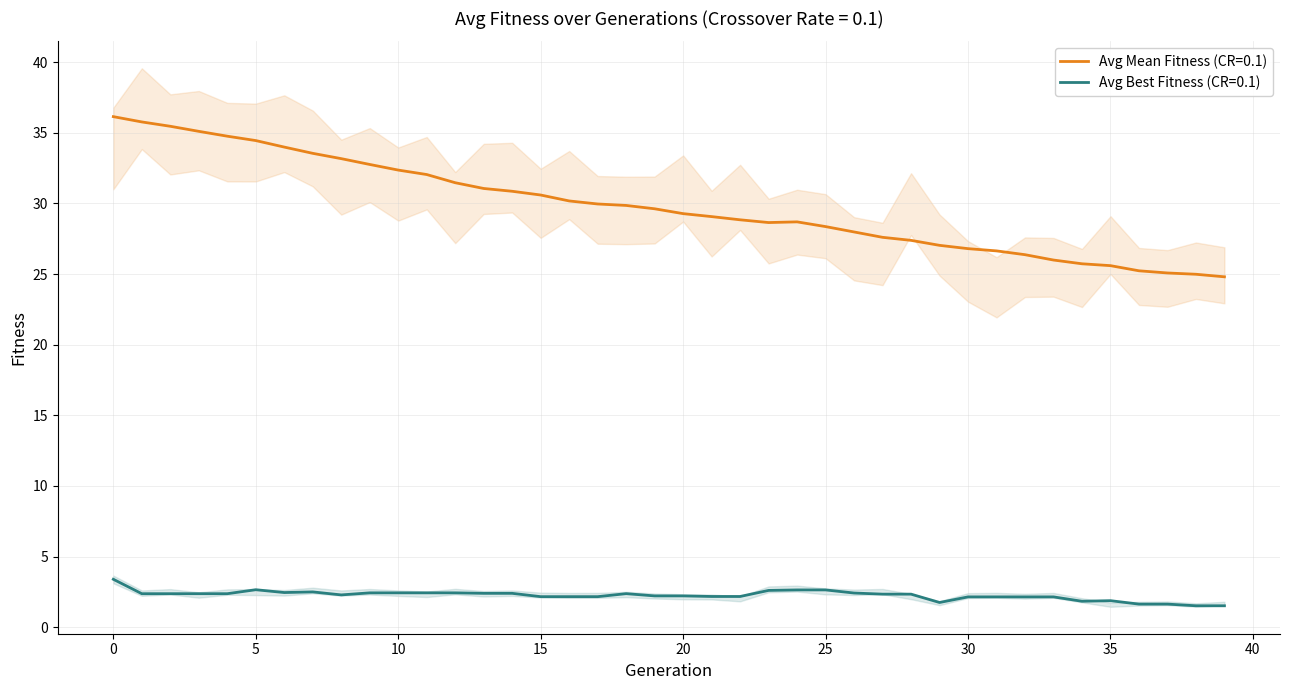

Reading right to left, extract all data points from this chart.

Avg Mean Fitness (CR=0.1): 24.8	25.0	25.1	25.2	25.6	25.7	26.0	26.4	26.6	26.8	27.0	27.4	27.6	28.0	28.4	28.7	28.6	28.8	29.1	29.3	29.6	29.9	30.0	30.2	30.6	30.9	31.1	31.5	32.0	32.4	32.8	33.2	33.5	34.0	34.4	34.8	35.1	35.5	35.8	36.1
Avg Best Fitness (CR=0.1): 1.5	1.5	1.6	1.6	1.9	1.8	2.1	2.1	2.1	2.1	1.7	2.3	2.3	2.4	2.6	2.6	2.6	2.2	2.2	2.2	2.2	2.4	2.2	2.2	2.2	2.4	2.4	2.4	2.4	2.4	2.4	2.3	2.5	2.5	2.7	2.4	2.4	2.4	2.4	3.4